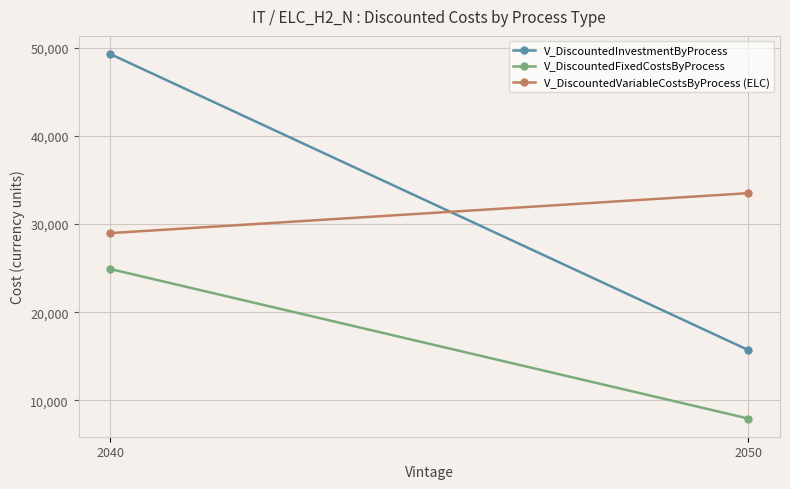

Which series has the largest total across all categories?

V_DiscountedInvestmentByProcess